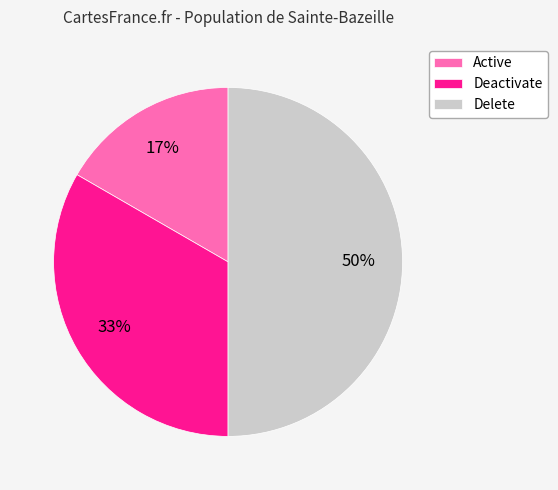

What is the largest slice in the pie chart?

Delete